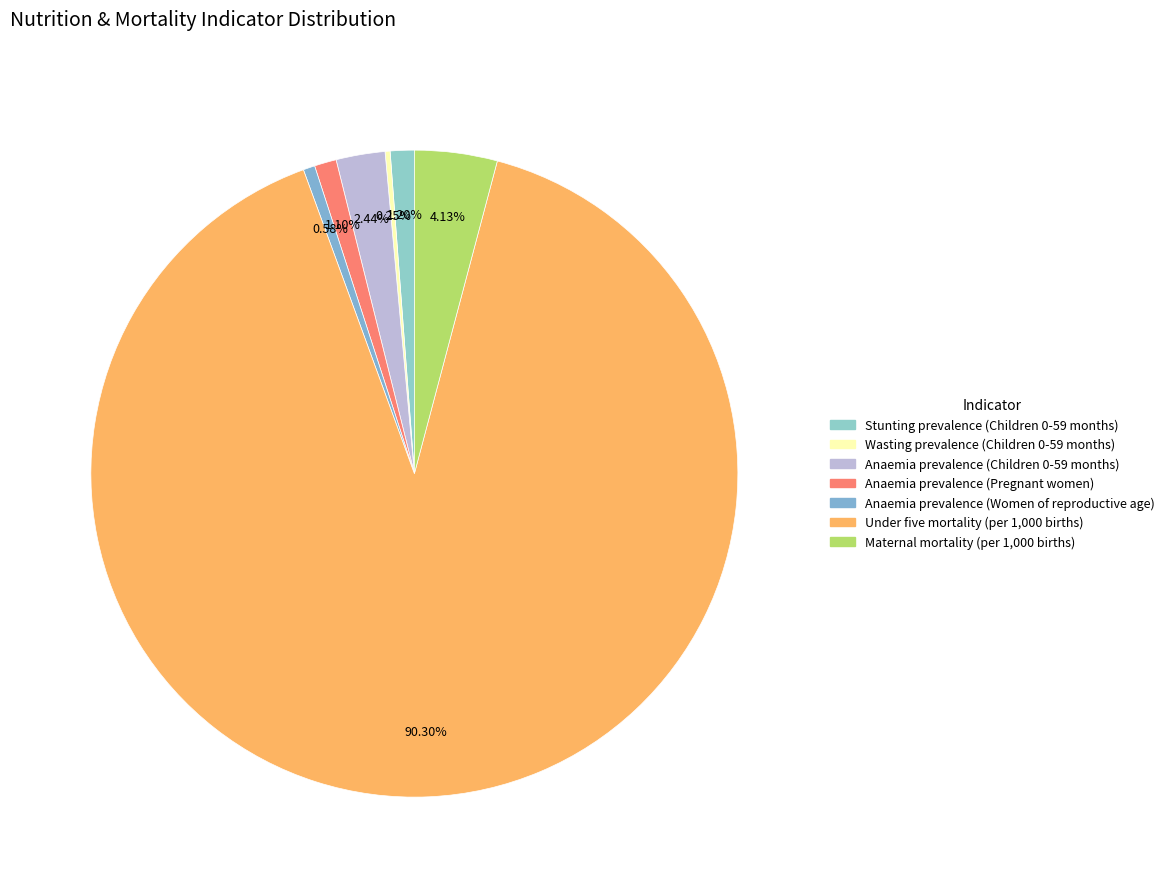

To the nearest percent, what is the average slice percentage?

14%